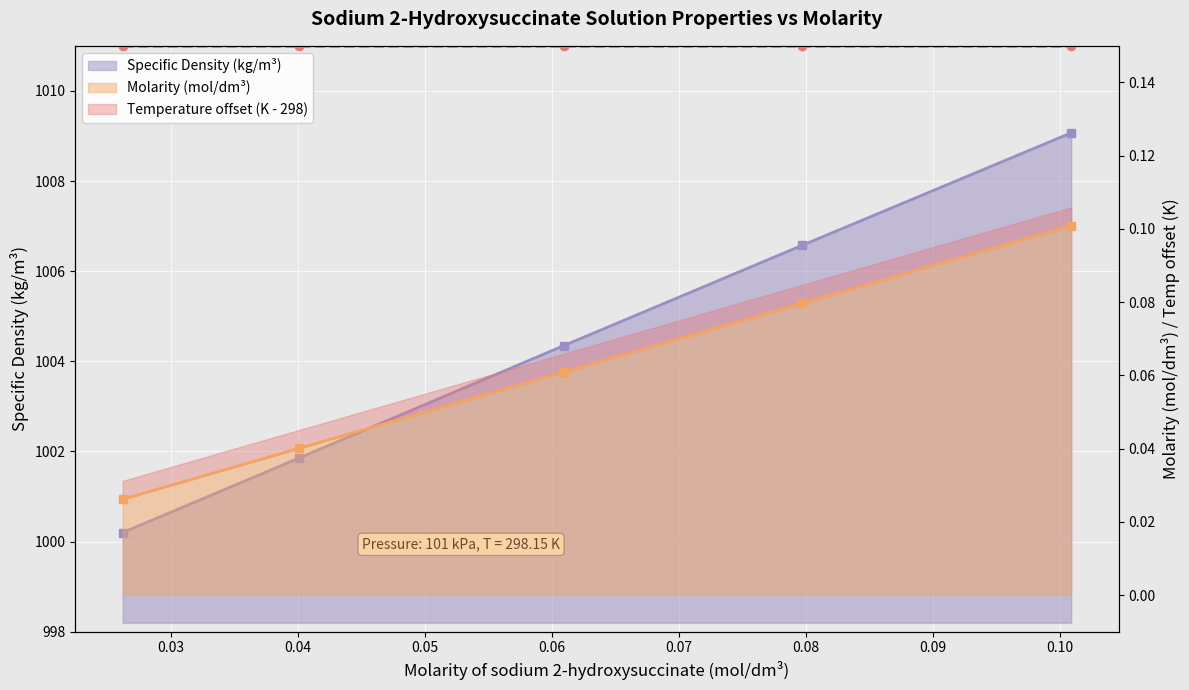

What is the label of the 4th point from the left?

0.07968